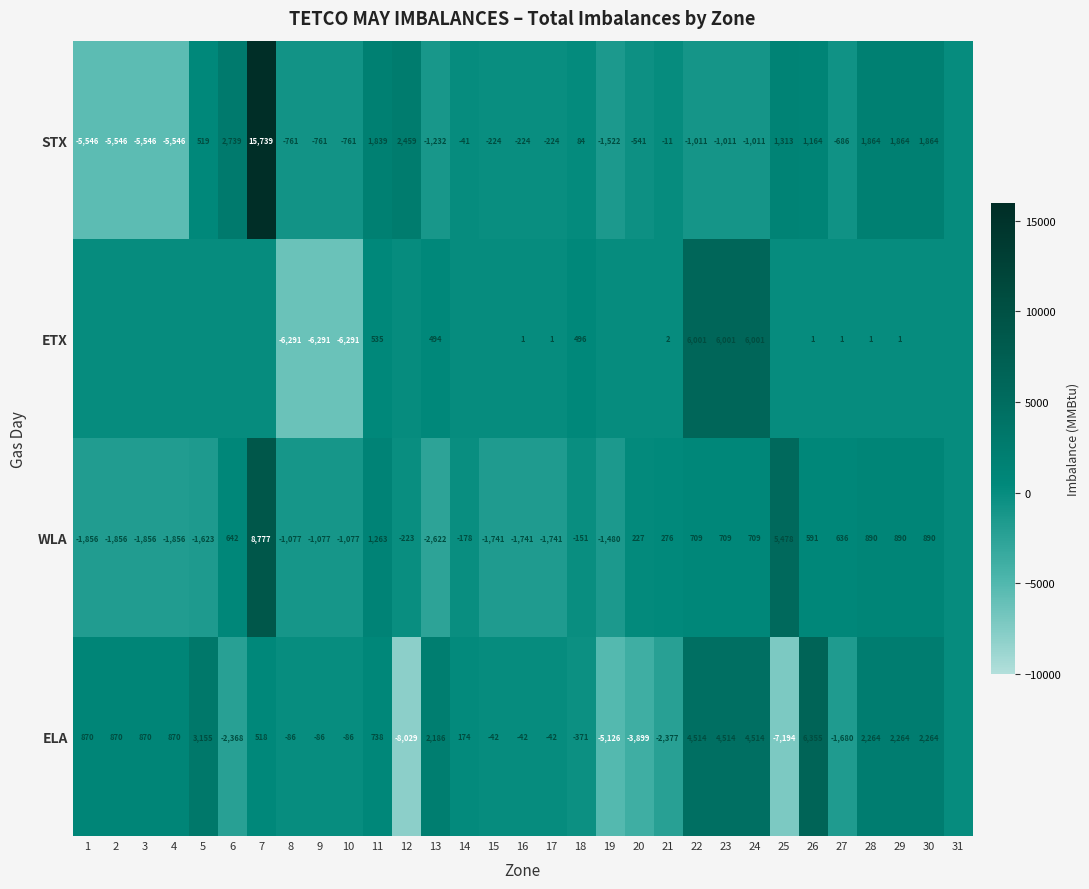

True or false: ELA has a value of -42 at 15.

True